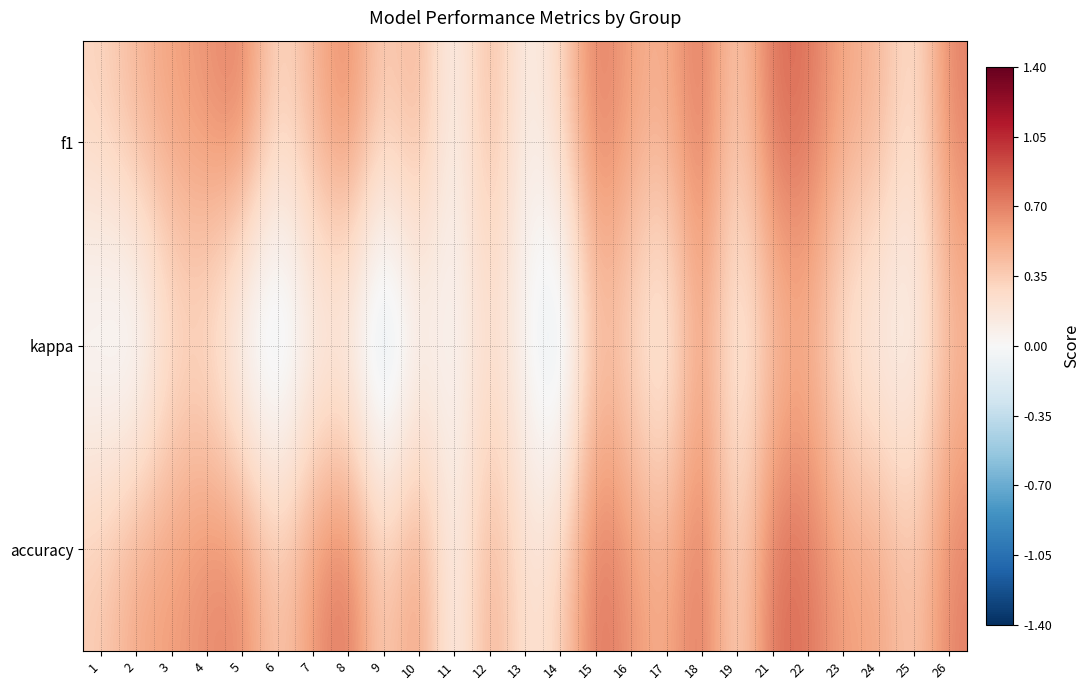

Reading left to right, extract all data points from this chart.

f1: 1=0.3	2=0.5	3=0.6	4=0.6	5=0.7	6=0.3	7=0.5	8=0.7	9=0.3	10=0.5	11=0.0	12=0.5	13=0.1	14=0.3	15=0.8	16=0.6	17=0.5	18=0.8	19=0.3	21=0.8	22=0.8	23=0.5	24=0.5	25=0.2	26=0.7
kappa: 1=-0.1	2=-0.2	3=0.2	4=0.2	5=-0.2	6=-0.3	7=0.0	8=0.0	9=-0.4	10=0.0	11=0.0	12=0.2	13=0.0	14=-0.3	15=0.4	16=0.2	17=0.0	18=0.6	19=0.0	21=0.4	22=0.5	23=0.1	24=0.0	25=0.0	26=0.4
accuracy: 1=0.4	2=0.6	3=0.6	4=0.7	5=0.7	6=0.4	7=0.6	8=0.8	9=0.3	10=0.7	11=0.0	12=0.6	13=0.2	14=0.3	15=0.8	16=0.6	17=0.5	18=0.8	19=0.2	21=0.8	22=0.8	23=0.6	24=0.6	25=0.4	26=0.7